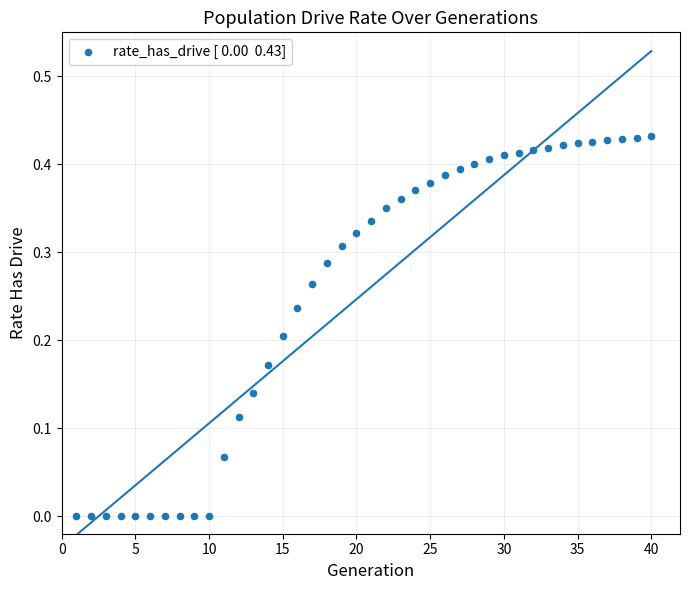

What is the range of X values (max minus min)?

39.0